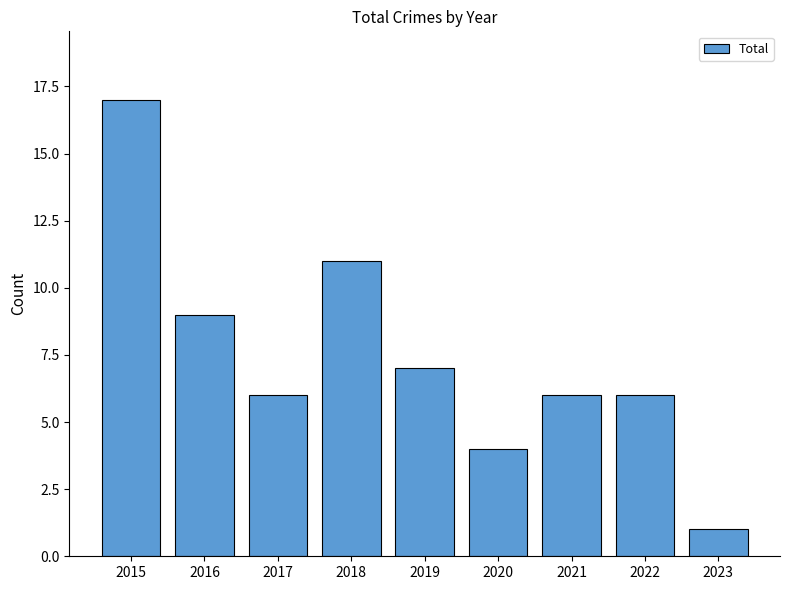

What is the difference between the values at 2017 and 2019?

1